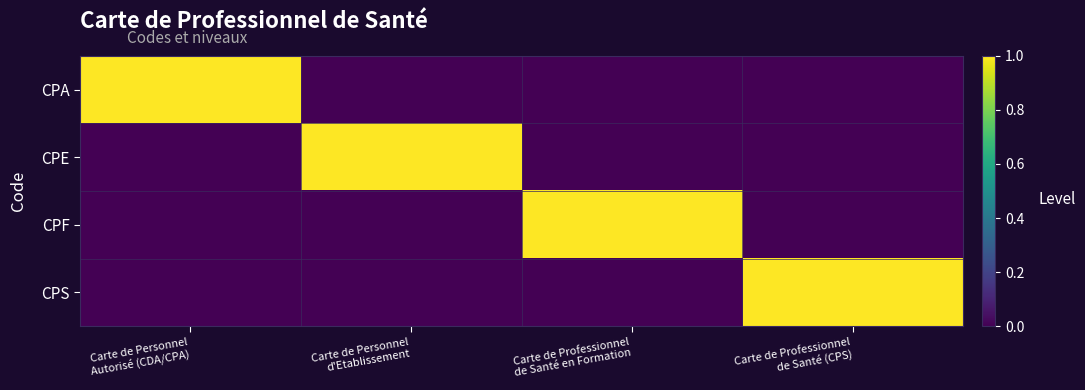

At Carte de Personnel Autorisé (CDA/CPA), list the series in order from largest to smallest.

CPA, CPE, CPF, CPS